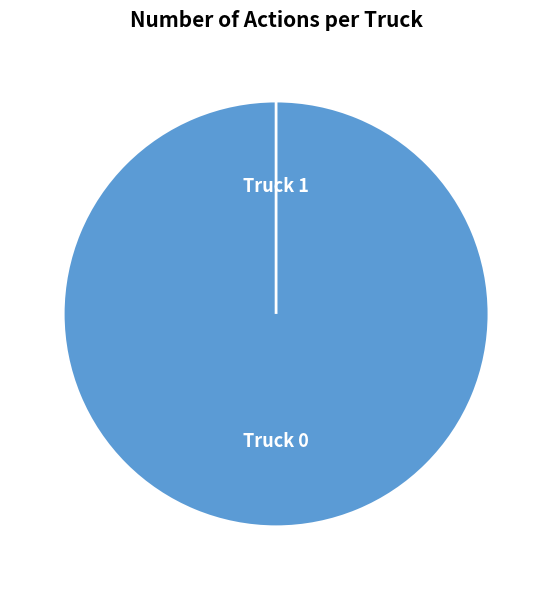

Rank the categories by value from highest to lowest.

Truck 0, Truck 1